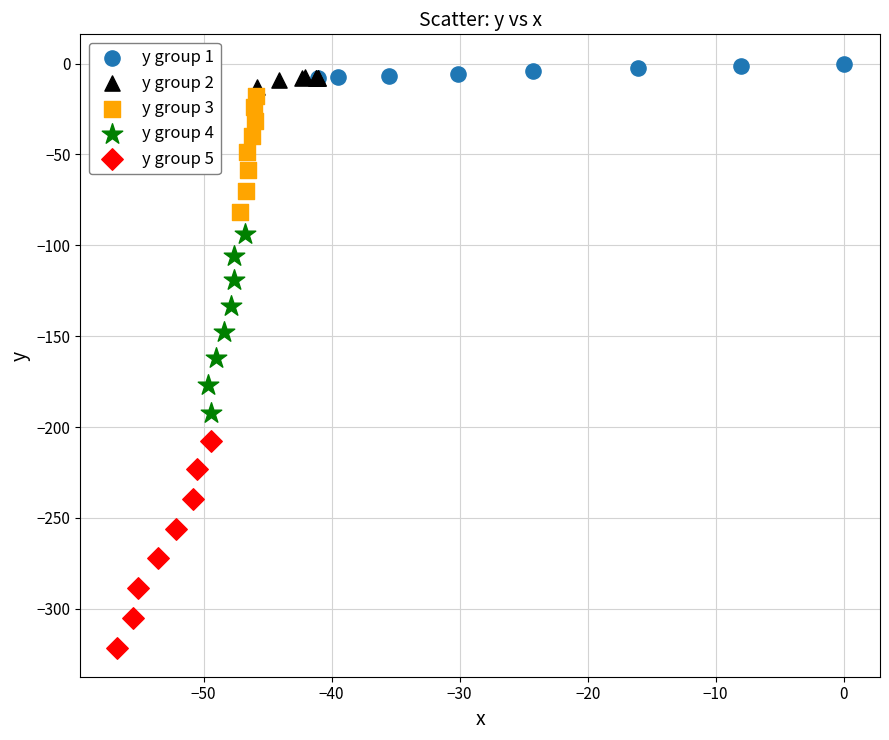

Which series has the largest Y range (max minus min)?

y group 5